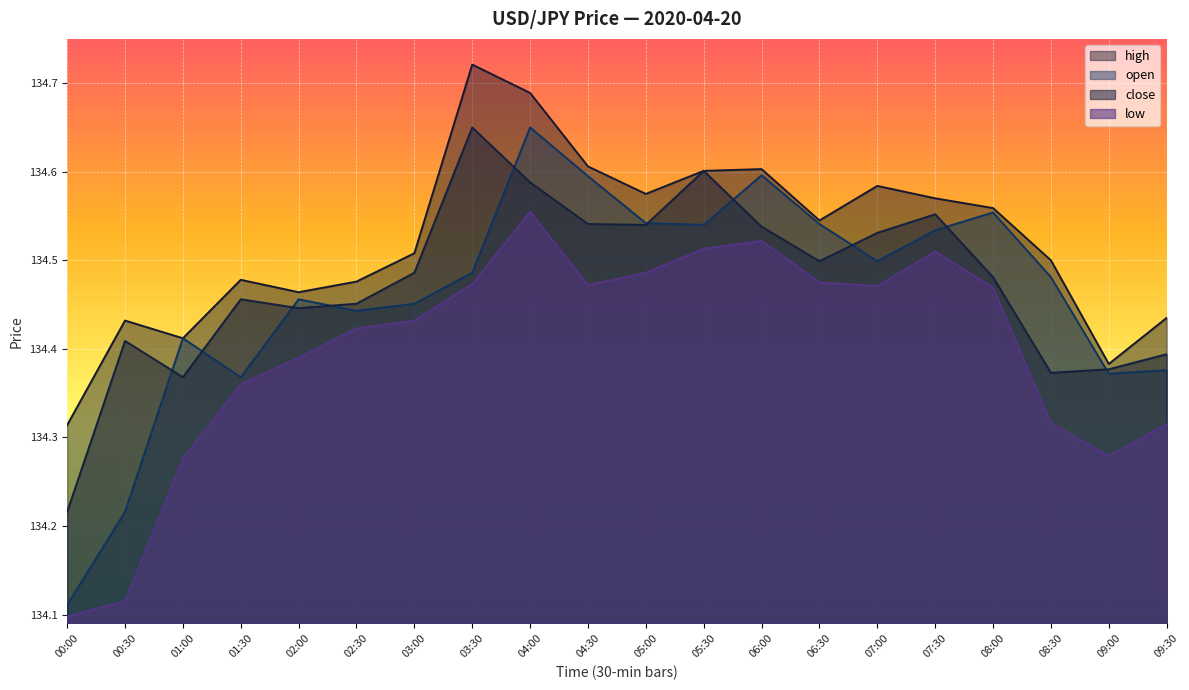

What is the total value across all series at 07:30?

538.2